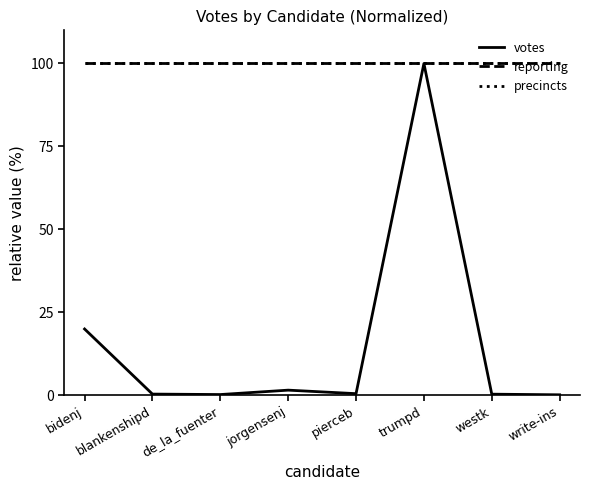

Does the chart have visible grid lines?

No